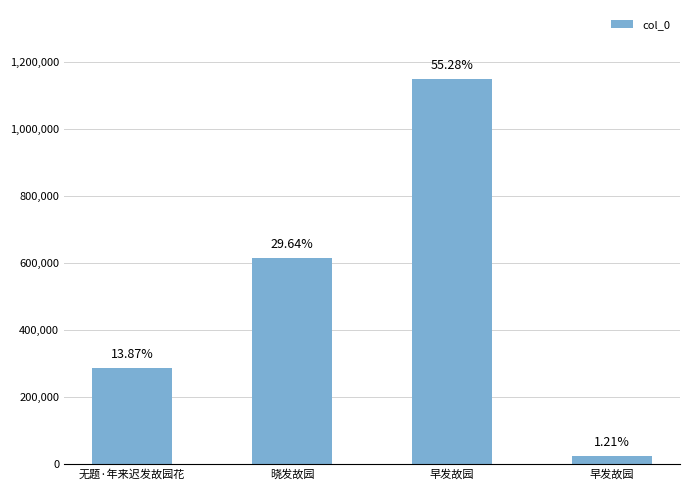

Does the chart contain any negative values?

No